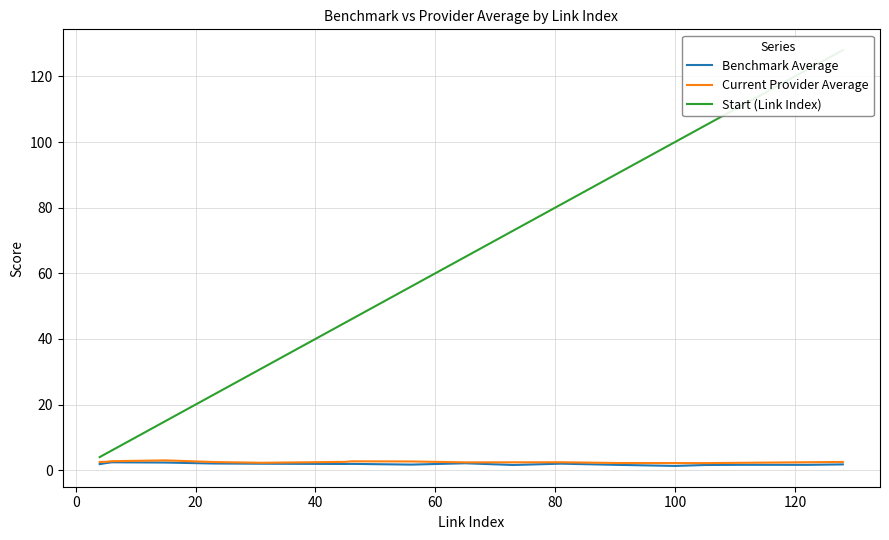

The value at 4 is 38. True or false?

False